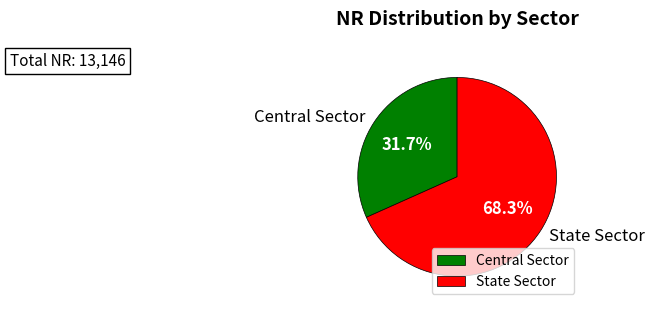

Do State Sector and Central Sector together represent more than half of the pie?

Yes